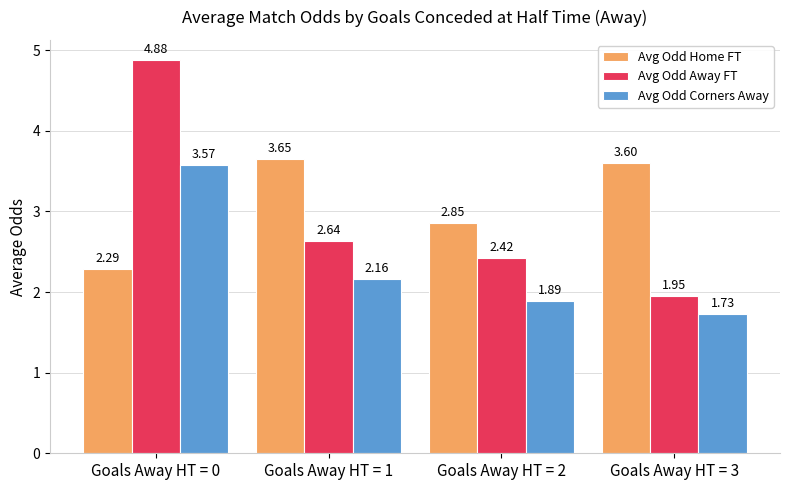

Between Goals Away HT = 2 and Goals Away HT = 3, which series saw the biggest shift?

Avg Odd Home FT